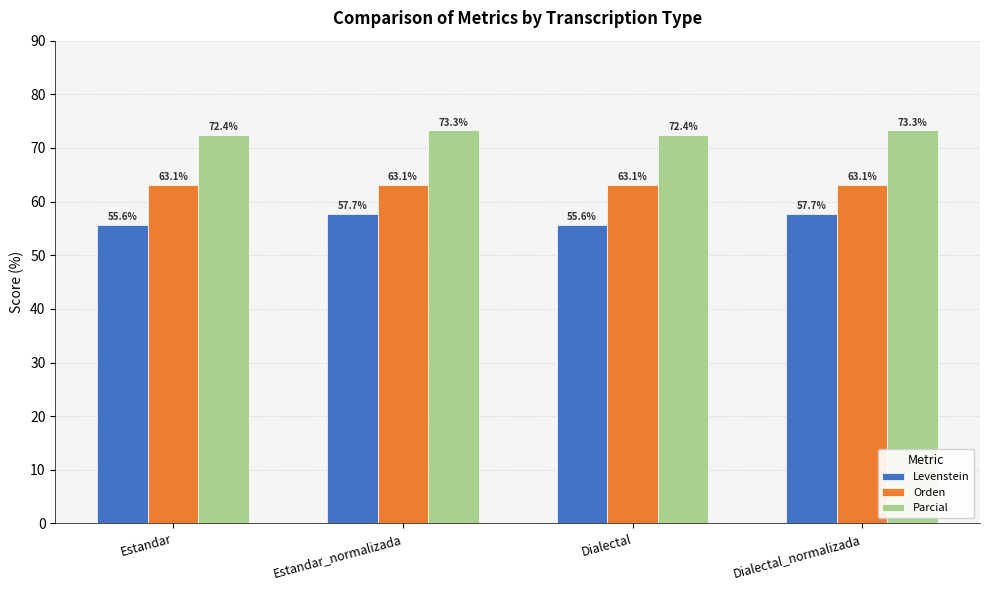

Rank the series at Estandar_normalizada from lowest to highest value.

Levenstein, Orden, Parcial